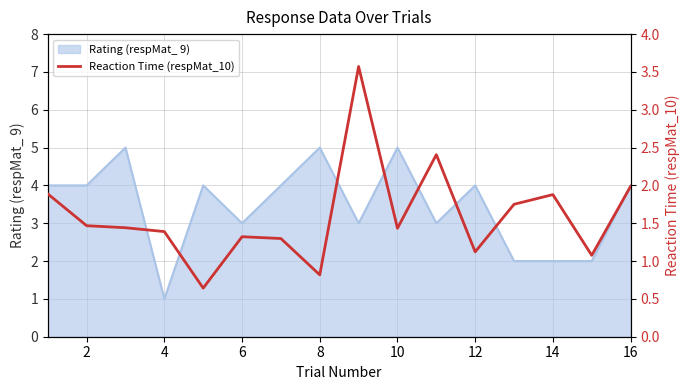

Is it true that the value at 12 is 0.6?

False